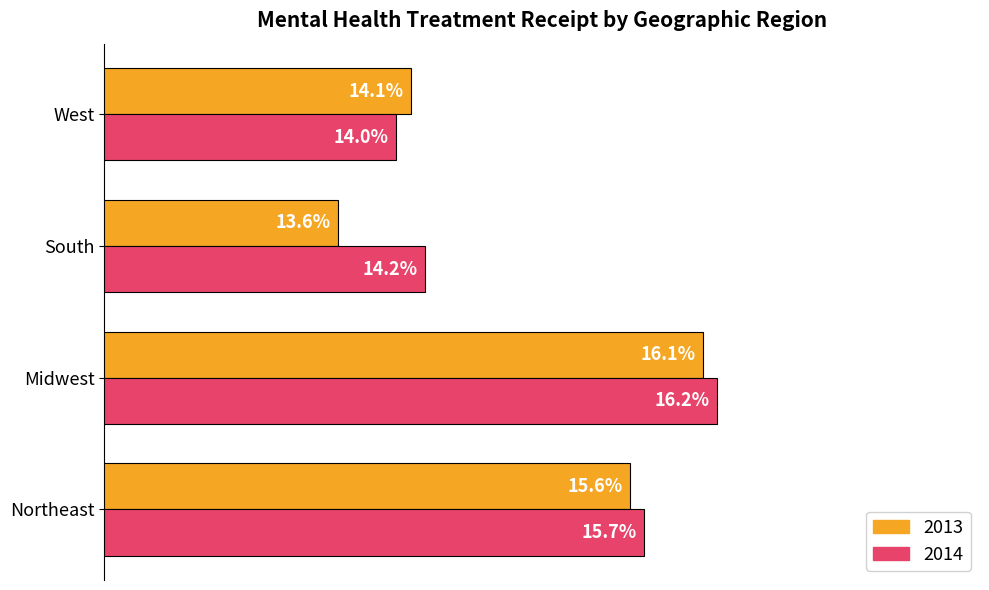

List the series in order of their overall mean, lowest first.

2013, 2014